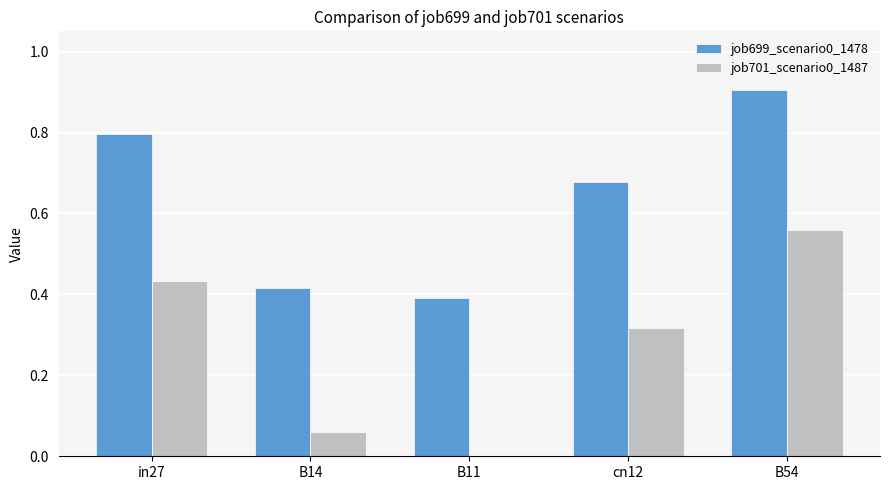

The value of job701_scenario0_1487 at in27 is 0.4. True or false?

True